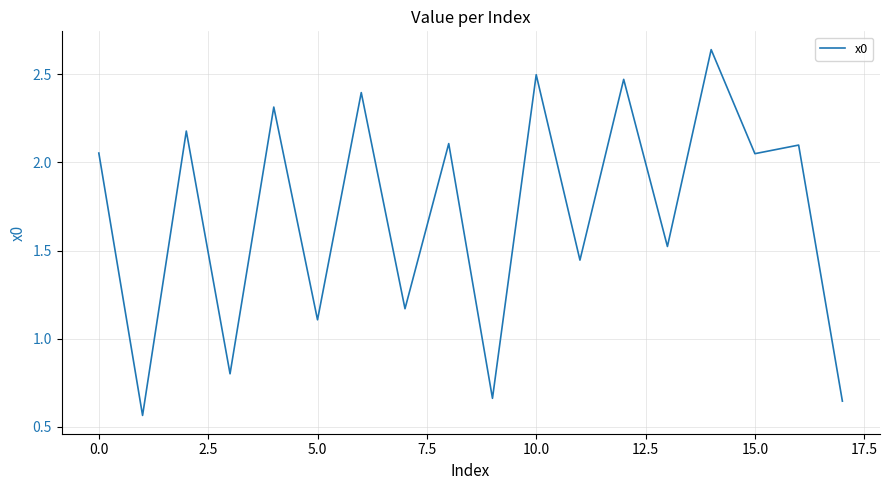

Where does the data first go above 2?

0.0